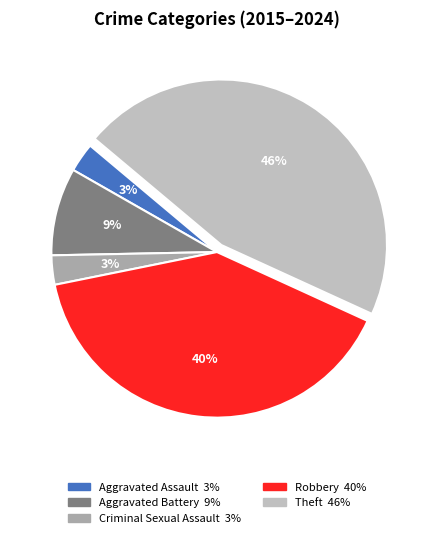

Which category has the biggest portion of the pie?

Theft